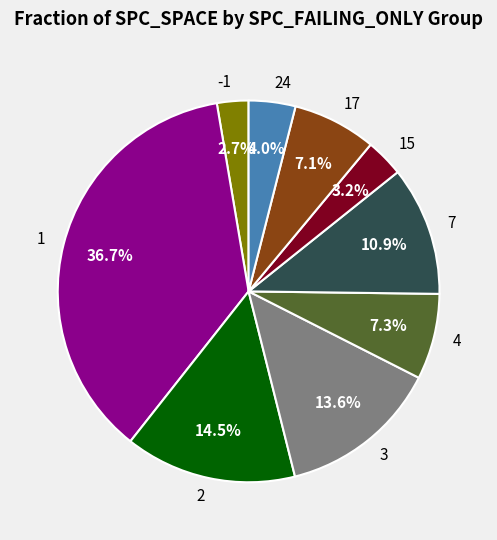

To the nearest percent, what is the difference between the largest and smallest slice percentages?

34%